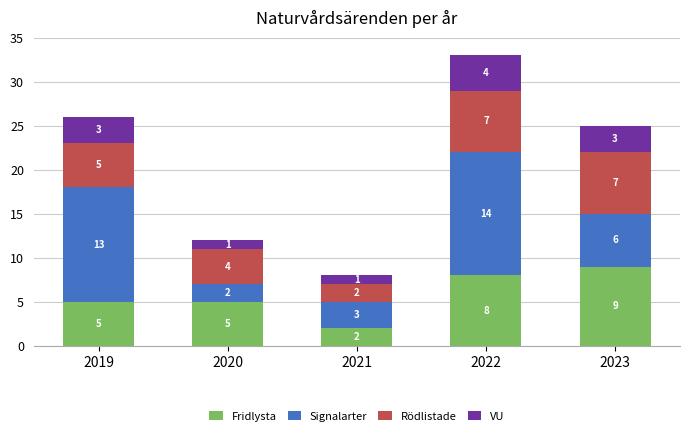

What is the average value of the Fridlysta series?

6